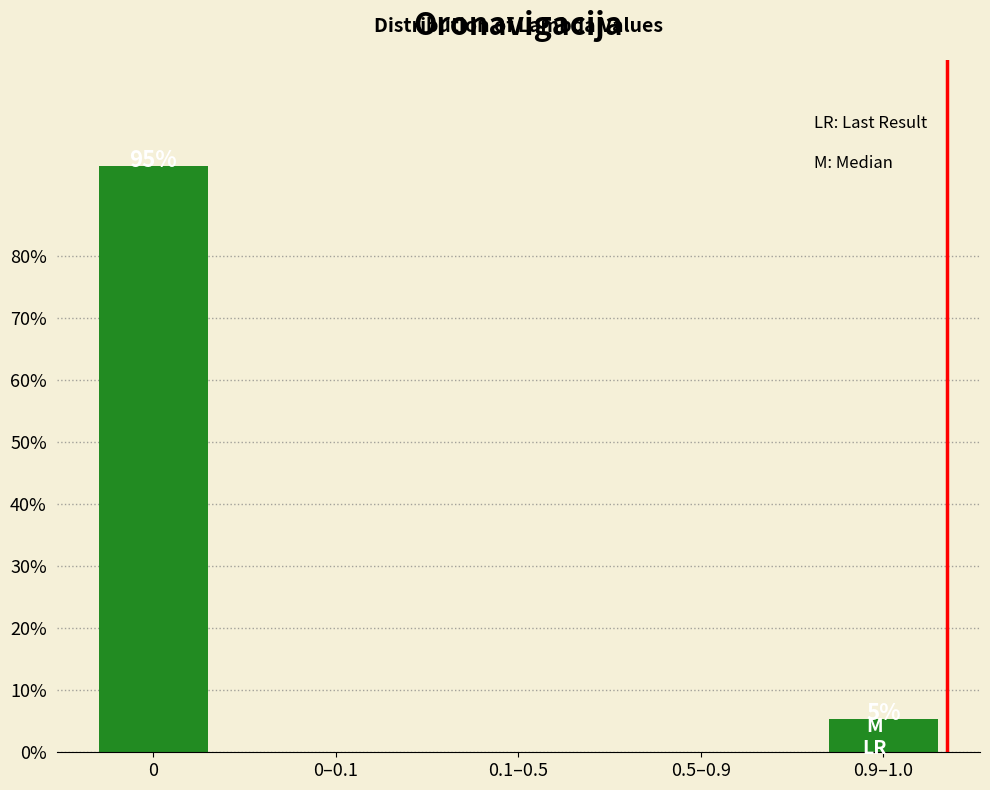

Reading left to right, transcribe all the data shown in this chart.

0=94.6	0–0.1=0.0	0.1–0.5=0.0	0.5–0.9=0.0	0.9–1.0=5.4